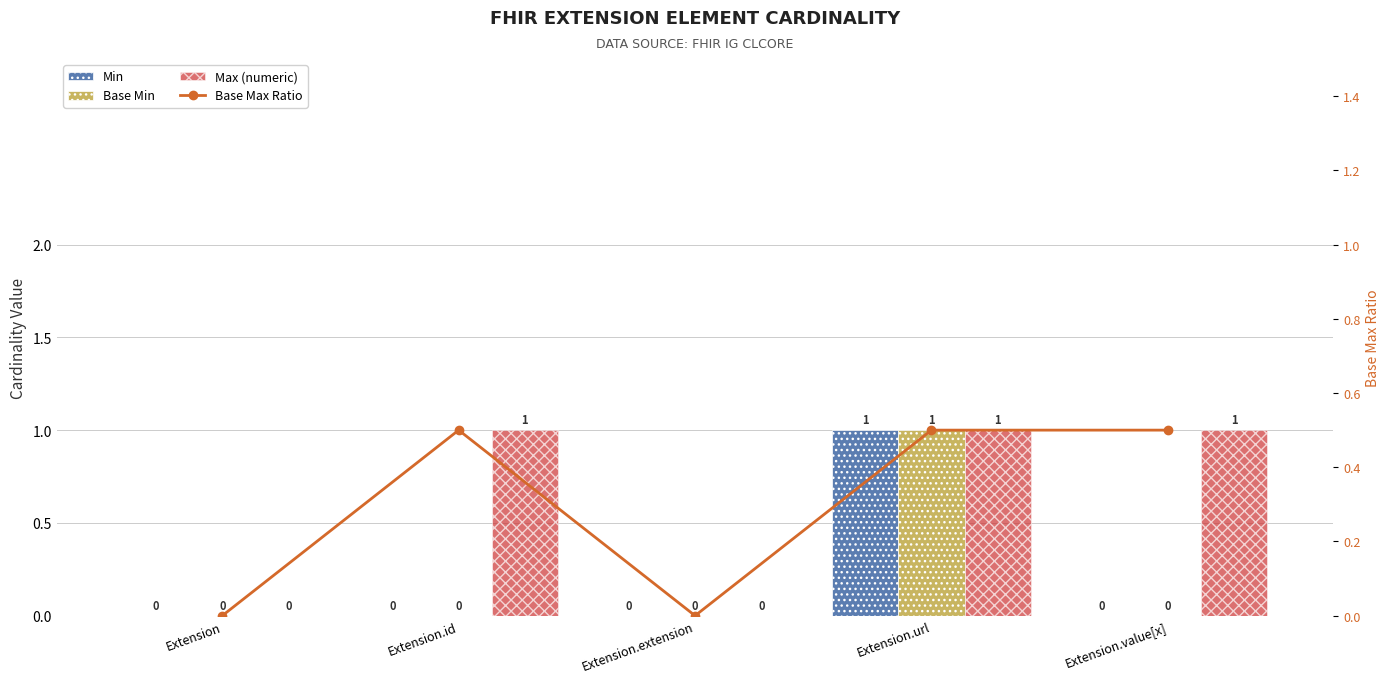

Is it true that Base Min equals 0.7 at Extension.extension?

False